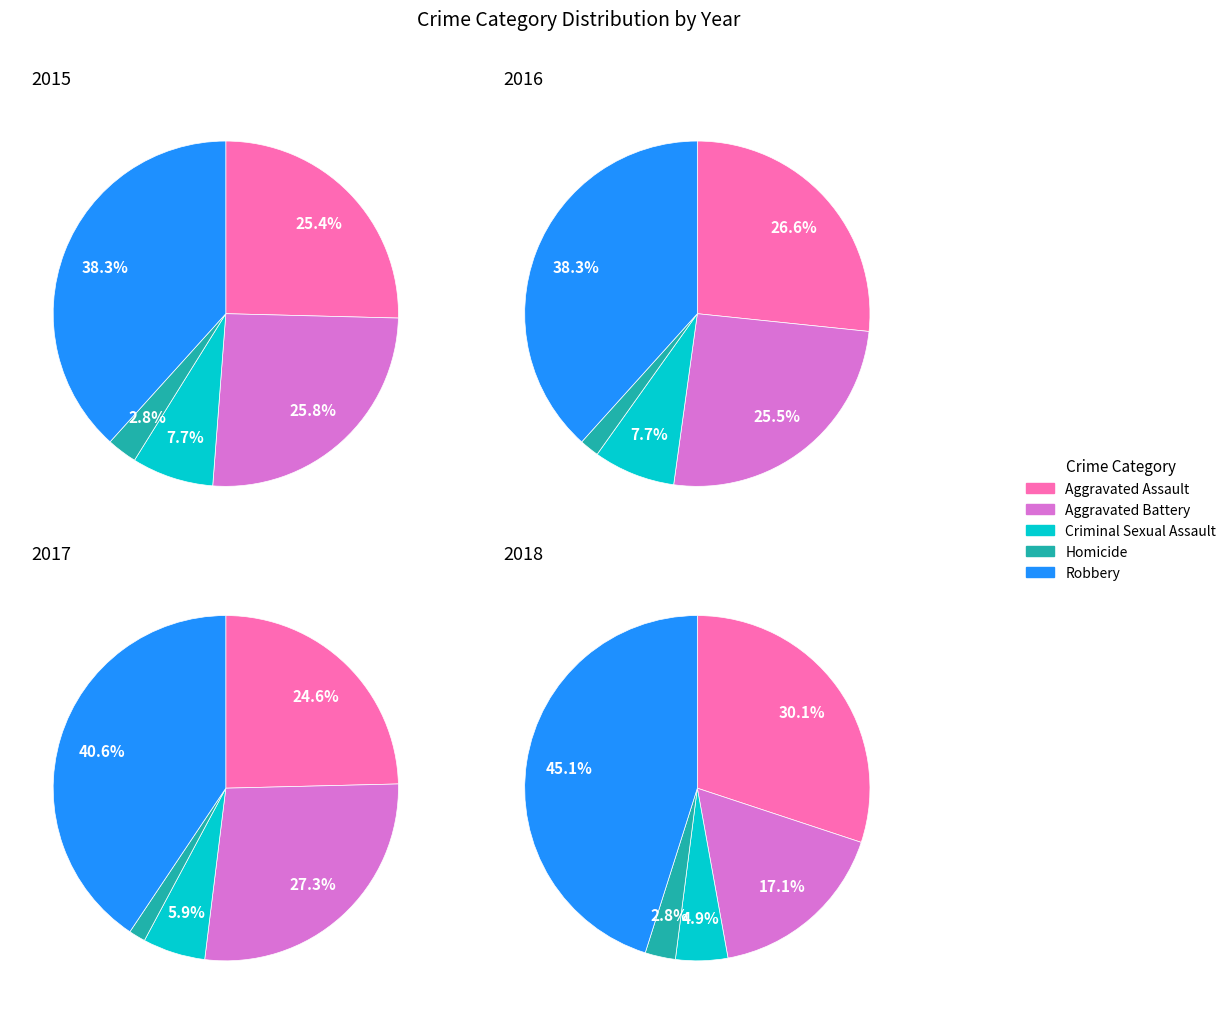

Which category has the biggest portion of the pie?

Robbery